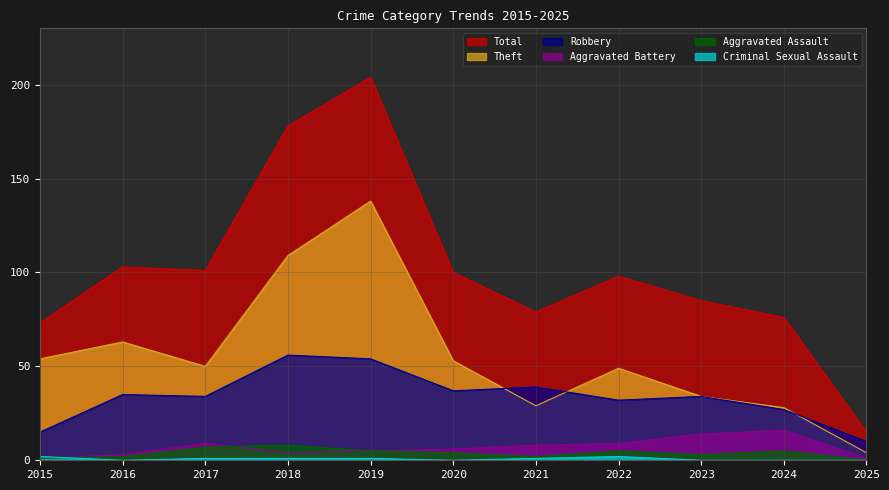

What is the sum of all Aggravated Battery values?

76